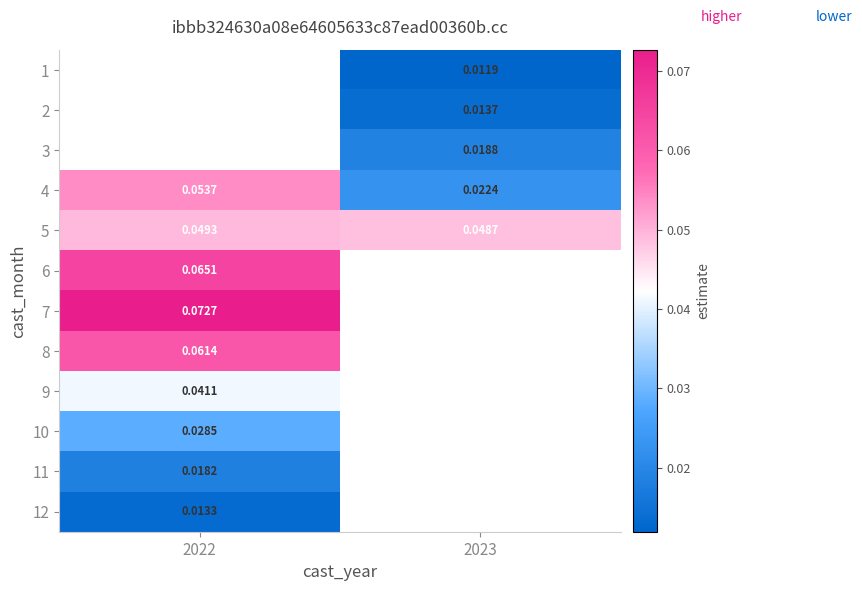

List the labels in order of 9 value, smallest first.

2022, 2023